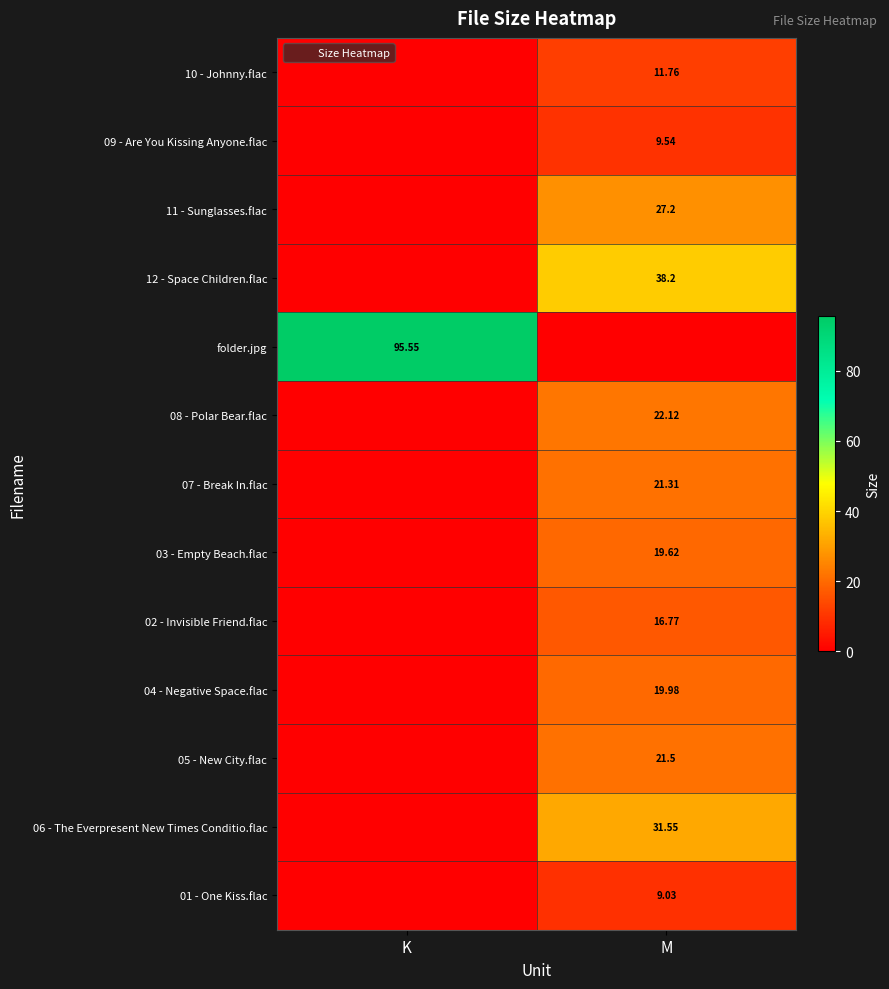

Rank the series by their maximum value, from highest to lowest.

folder.jpg, 12 - Space Children.flac, 06 - The Everpresent New Times Conditio.flac, 11 - Sunglasses.flac, 08 - Polar Bear.flac, 05 - New City.flac, 07 - Break In.flac, 04 - Negative Space.flac, 03 - Empty Beach.flac, 02 - Invisible Friend.flac, 10 - Johnny.flac, 09 - Are You Kissing Anyone.flac, 01 - One Kiss.flac